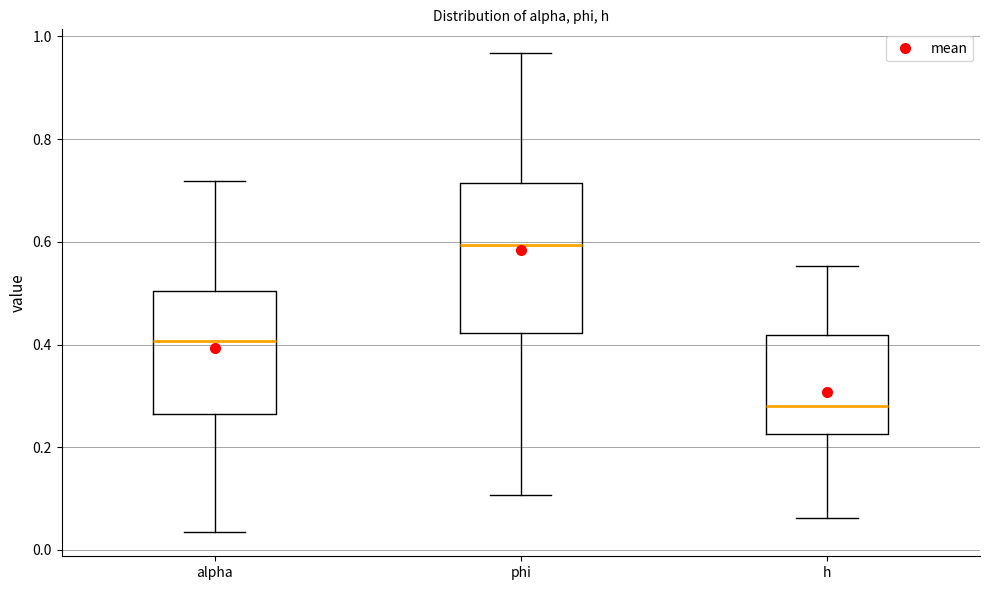

Reading left to right, transcribe this box plot: for each box, give where its median line is, the range the box spans, and where its two whiskers end, as read against the y-axis. The values are not printed on the chart, so give them approximately, as read against the axis.

alpha: median 0.40, box 0.26 to 0.50, whiskers 0.04 to 0.72
phi: median 0.60, box 0.42 to 0.72, whiskers 0.10 to 0.96
h: median 0.28, box 0.22 to 0.42, whiskers 0.06 to 0.56